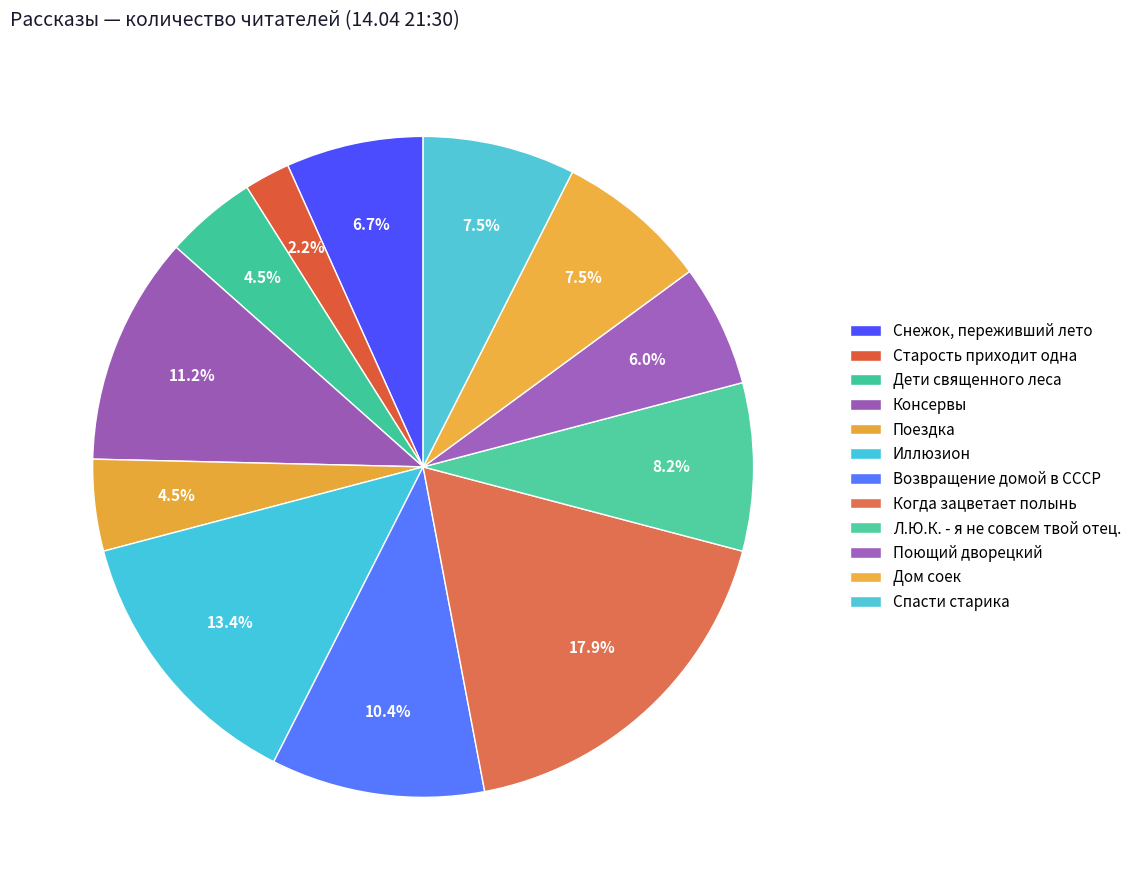

Does Л.Ю.К. - я не совсем твой отец. represent more than half of the total?

No